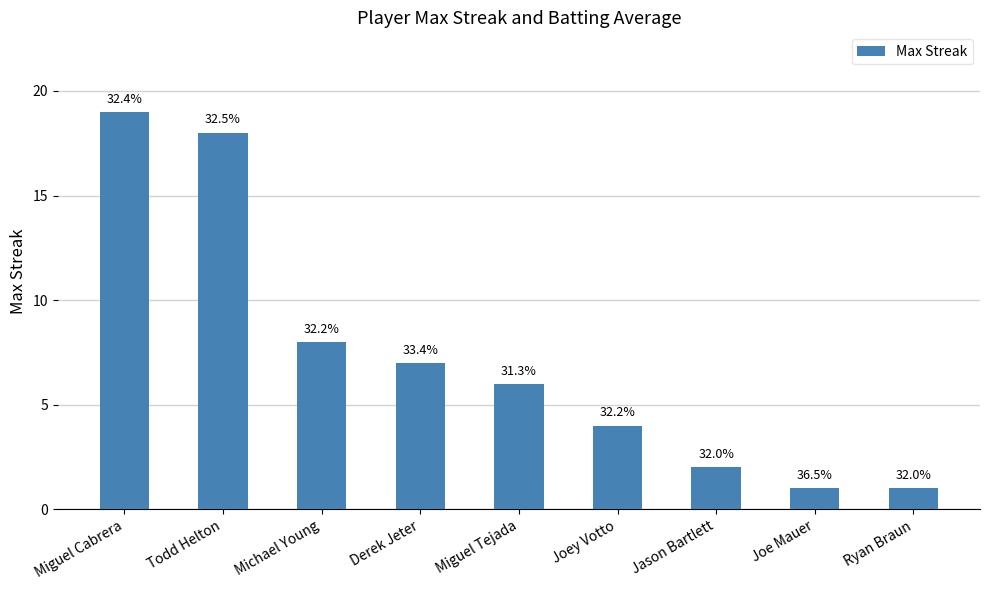

List the labels in order of value, smallest first.

Joe Mauer, Ryan Braun, Jason Bartlett, Joey Votto, Miguel Tejada, Derek Jeter, Michael Young, Todd Helton, Miguel Cabrera